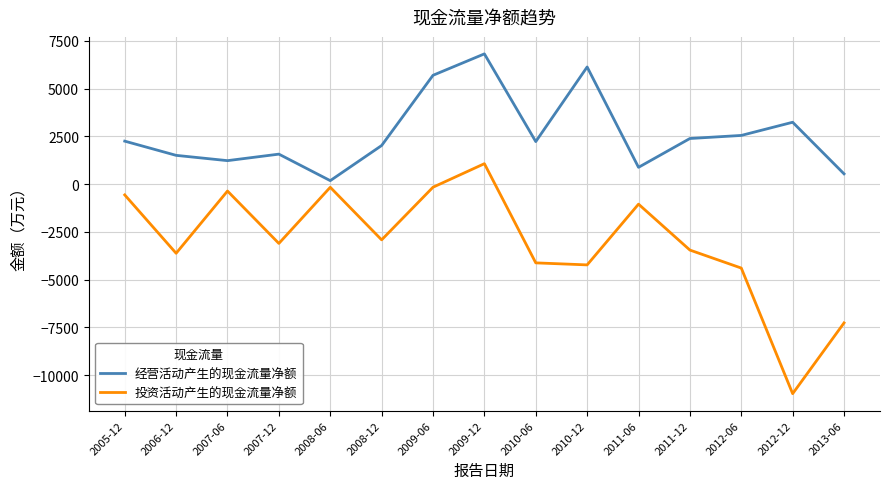

What is the minimum value for 经营活动产生的现金流量净额?

177